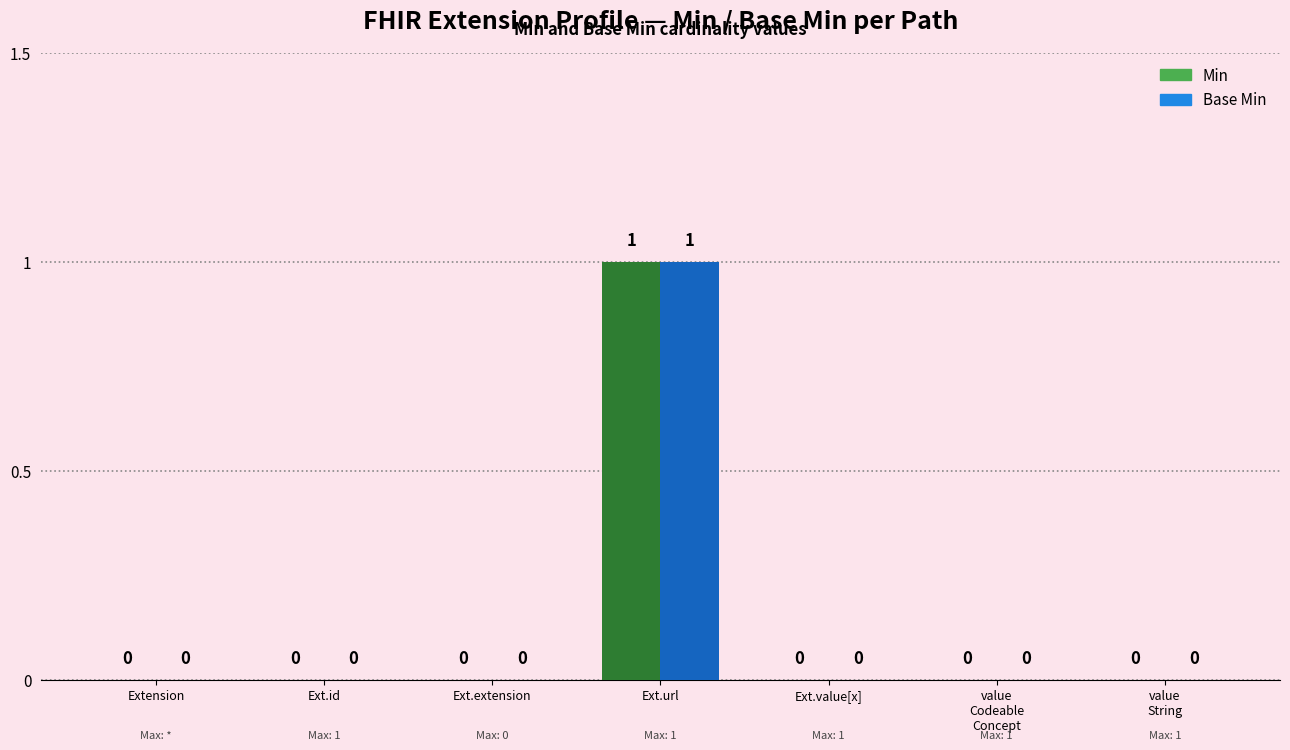

At which category is the sum across all series the highest?

Ext.url